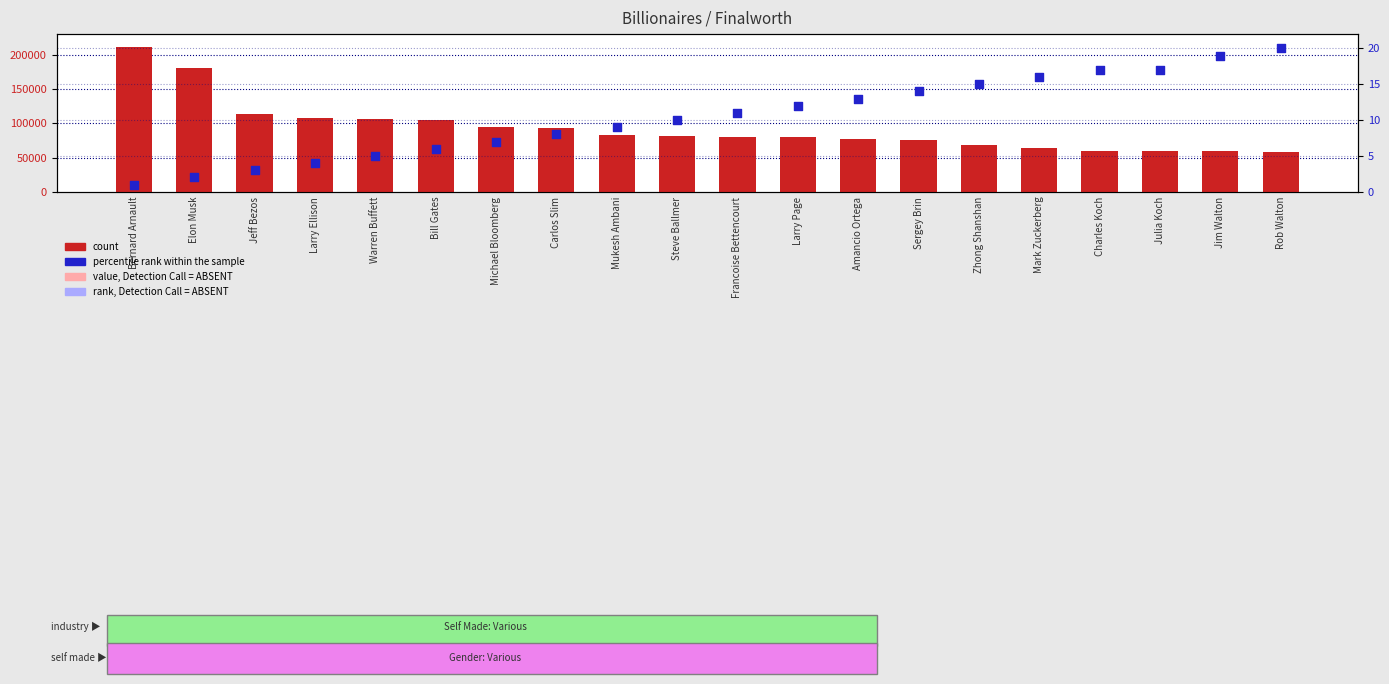

Which series reaches the maximum Y coordinate?

count